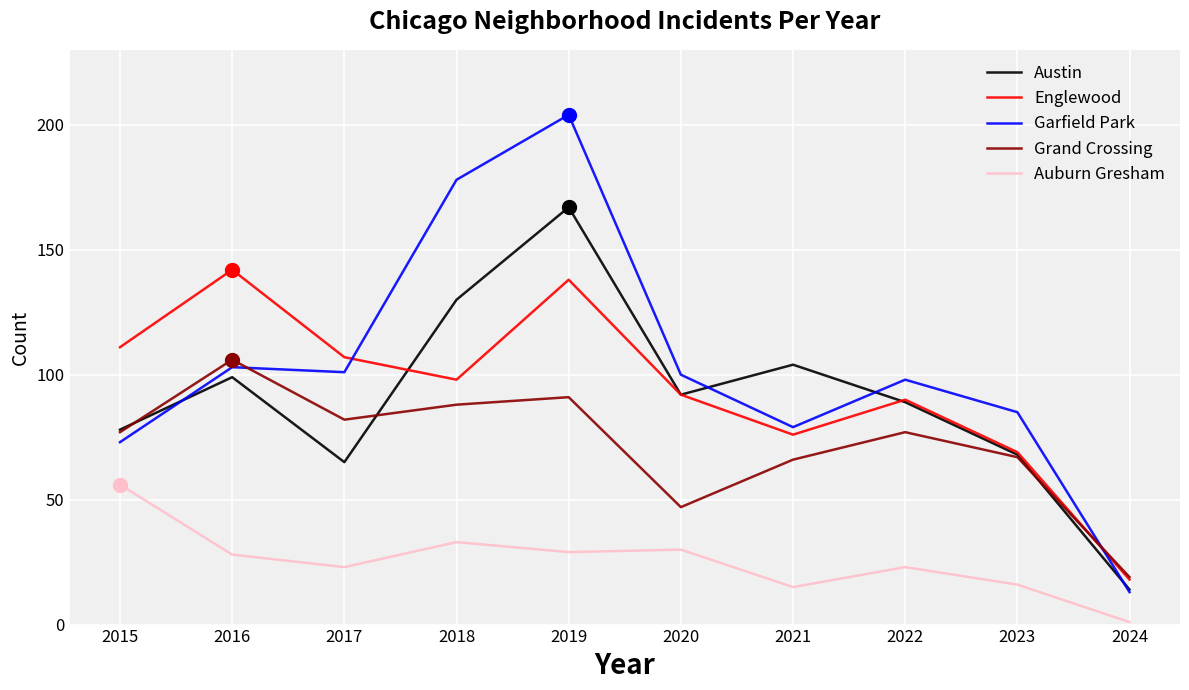

What is the sum of all Austin values?

906